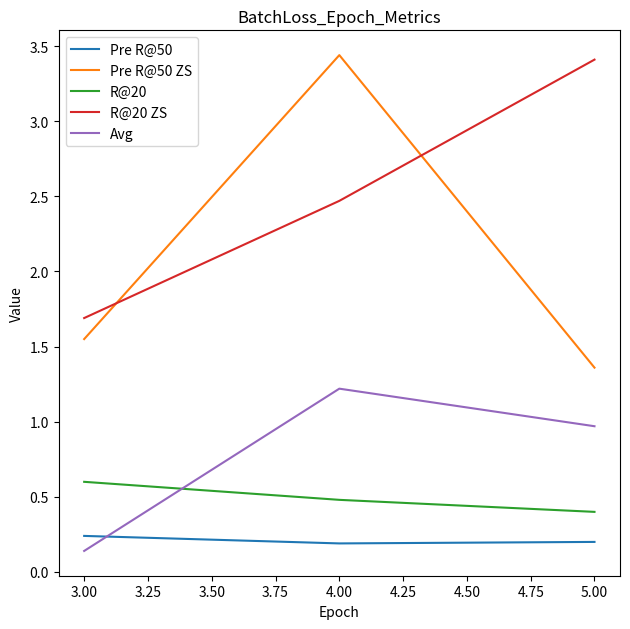

Is the value of Pre R@50 at 3.00 greater than the value of Avg at 5.00?

No